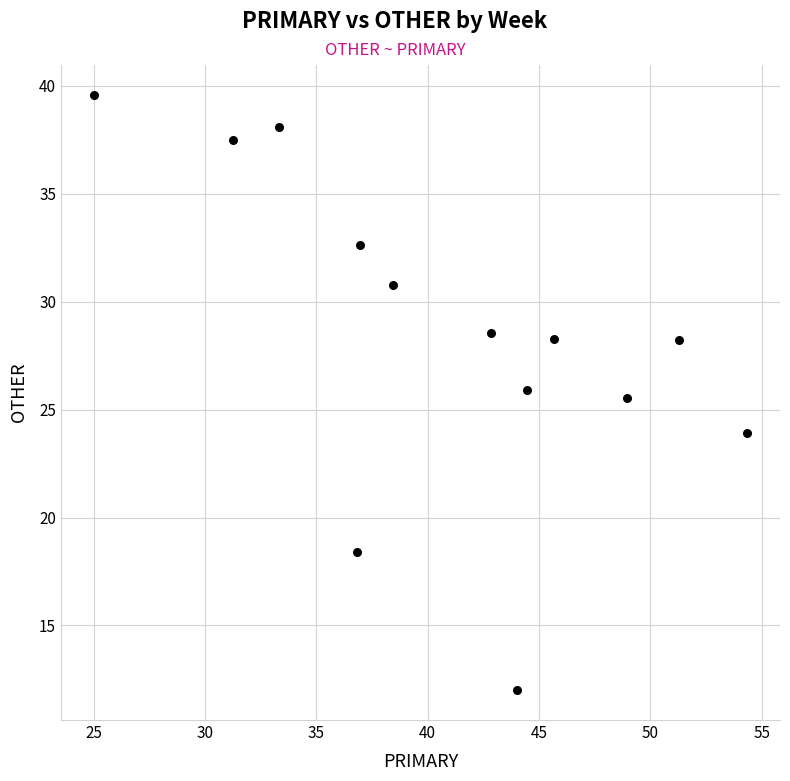

What is the range of X values (max minus min)?

29.3